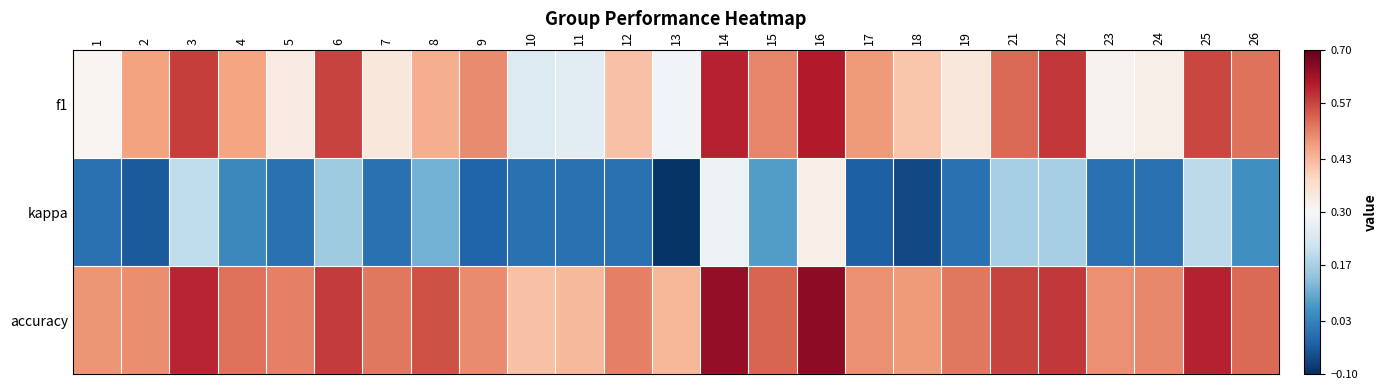

Reading right to left, transcribe all the data shown in this chart.

f1: 26=0.5	25=0.6	24=0.3	23=0.3	22=0.6	21=0.5	19=0.3	18=0.4	17=0.5	16=0.6	15=0.5	14=0.6	13=0.3	12=0.4	11=0.3	10=0.2	9=0.5	8=0.4	7=0.3	6=0.6	5=0.3	4=0.5	3=0.6	2=0.5	1=0.3
kappa: 26=0.1	25=0.2	24=0.0	23=0.0	22=0.2	21=0.2	19=0.0	18=-0.1	17=-0.0	16=0.3	15=0.1	14=0.3	13=-0.1	12=0.0	11=0.0	10=0.0	9=-0.0	8=0.1	7=0.0	6=0.2	5=0.0	4=0.0	3=0.2	2=-0.0	1=0.0
accuracy: 26=0.5	25=0.6	24=0.5	23=0.5	22=0.6	21=0.6	19=0.5	18=0.5	17=0.5	16=0.7	15=0.5	14=0.7	13=0.4	12=0.5	11=0.4	10=0.4	9=0.5	8=0.6	7=0.5	6=0.6	5=0.5	4=0.5	3=0.6	2=0.5	1=0.5